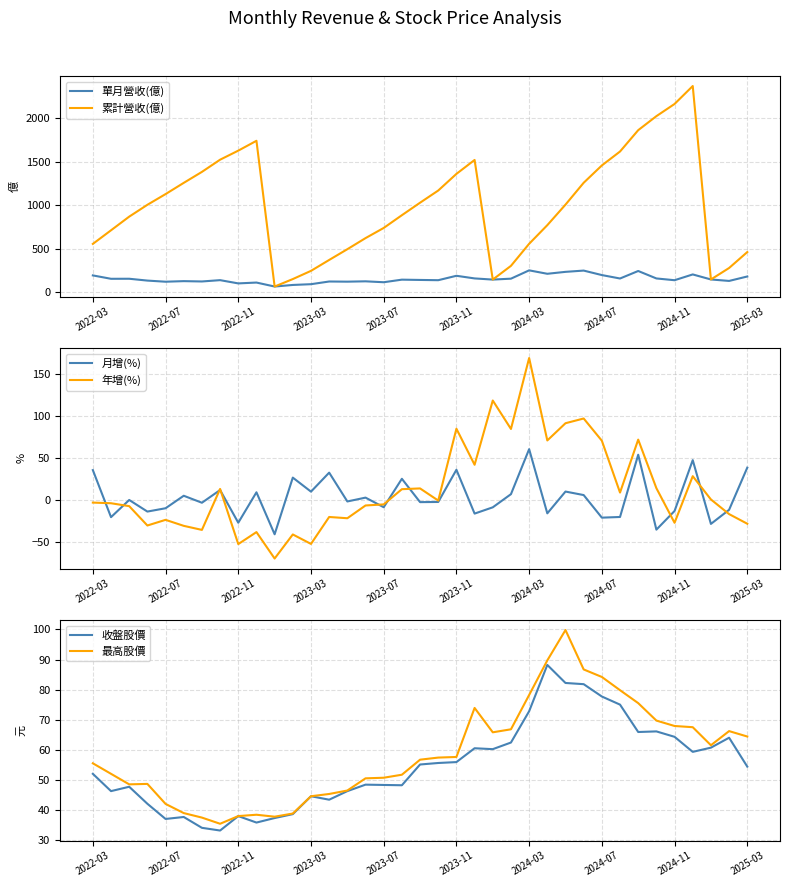

True or false: 月增(%) has a value of -26.6 at 2022-11.

True